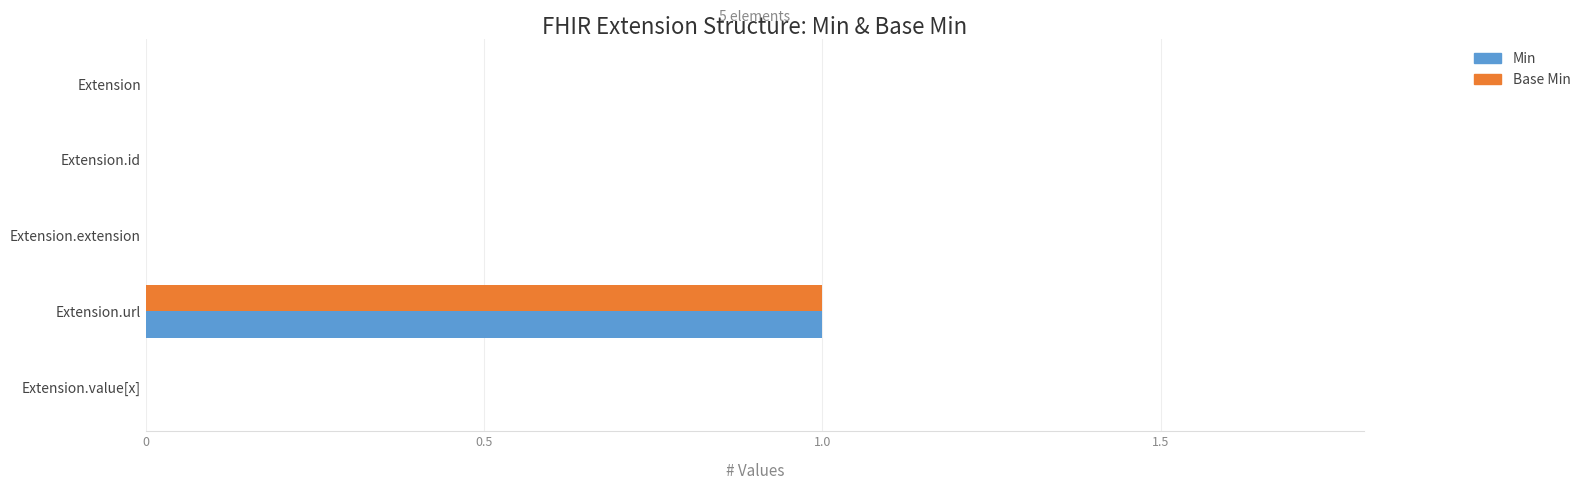

What is the sum of all Min values?

1